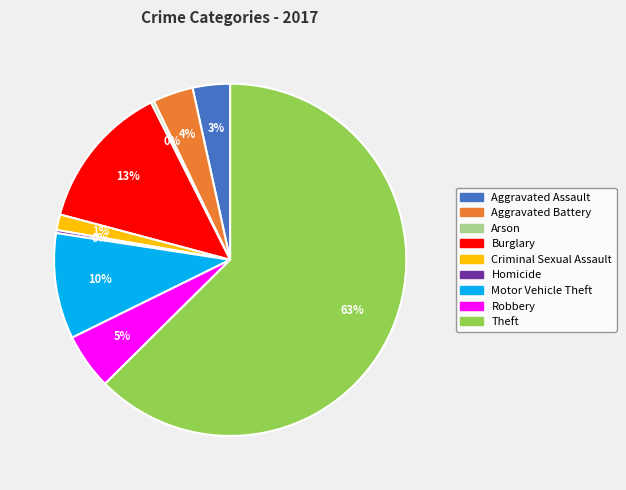

What is the largest slice in the pie chart?

Theft